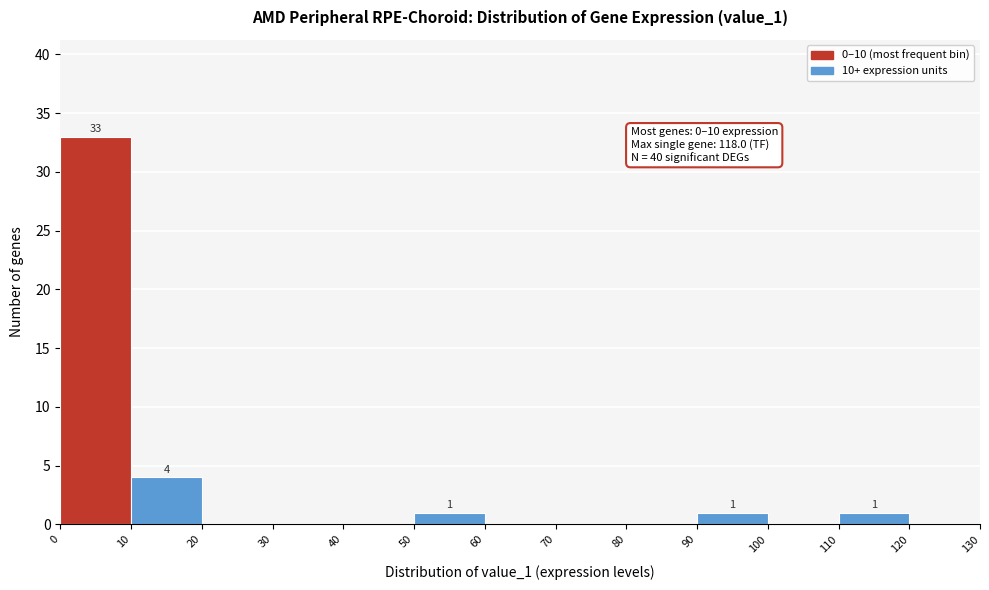

Over which range of the x-axis is the bar tallest?

0 to 10